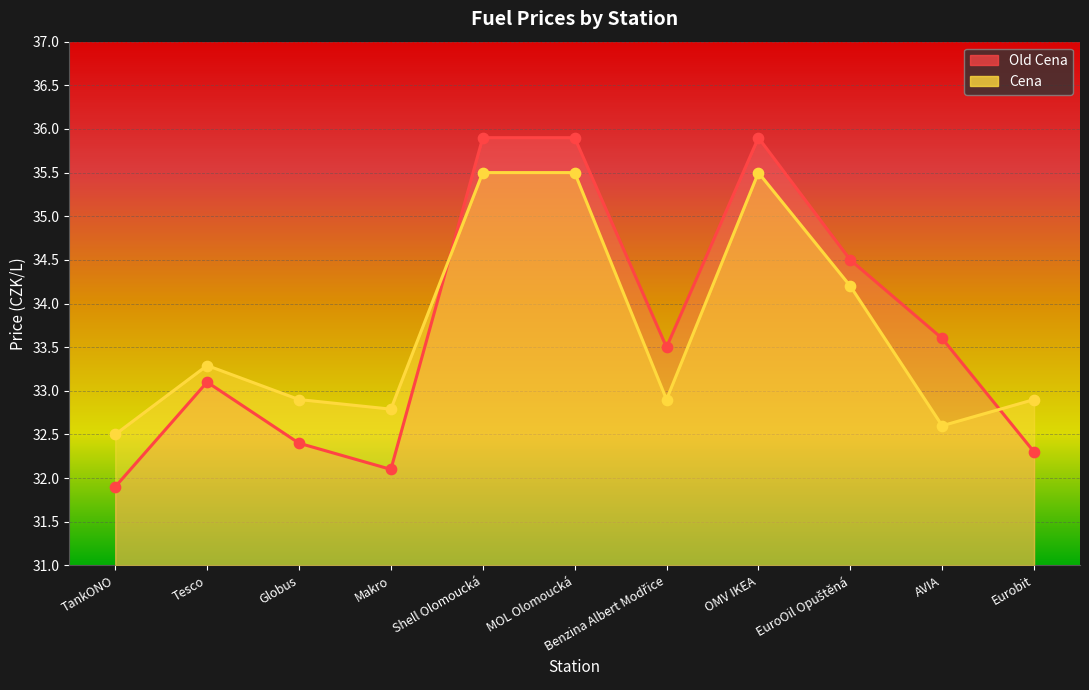

At how many categories does at least one series exceed 33?

7